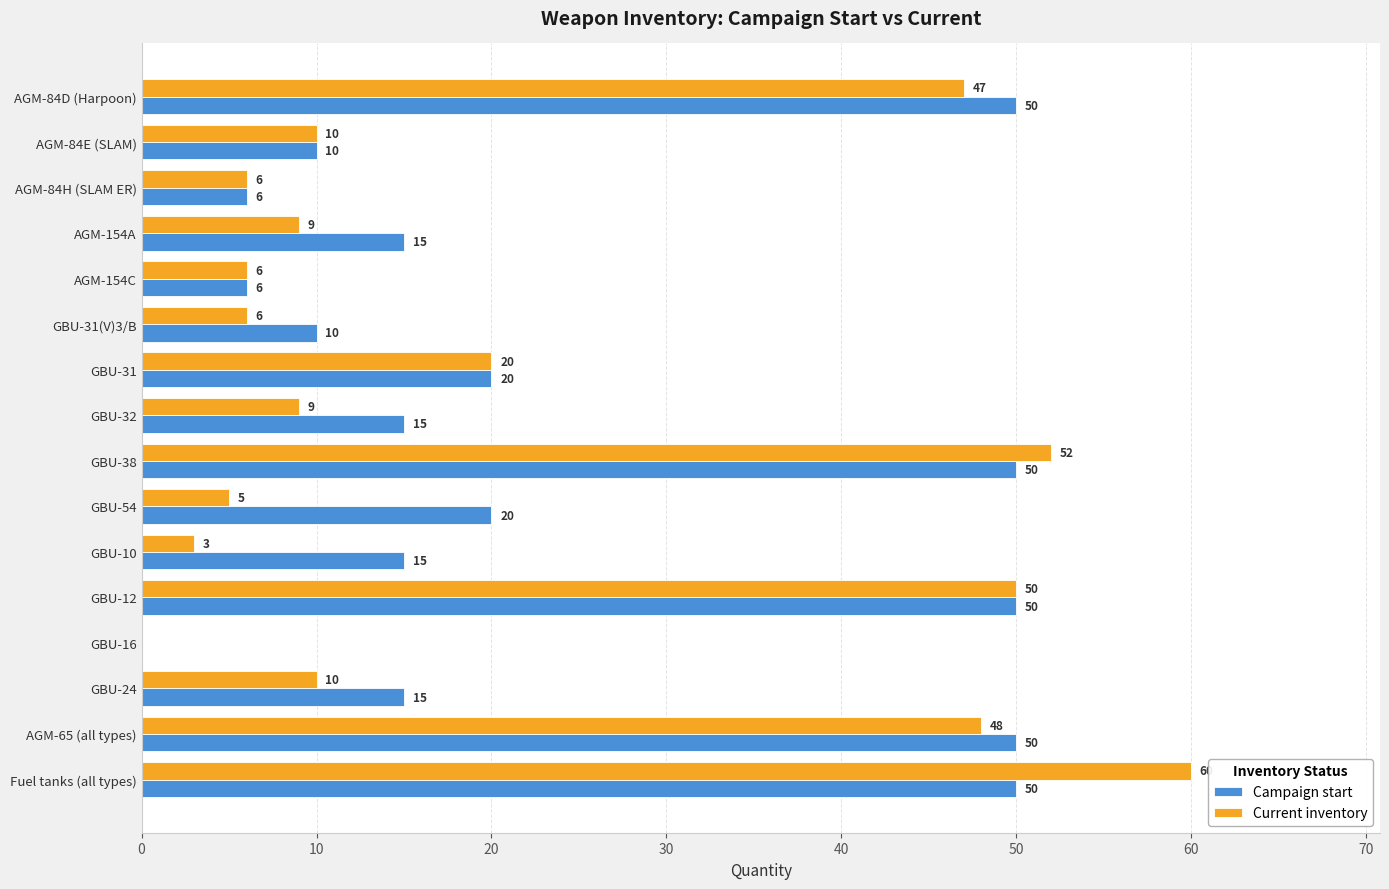

Between AGM-84E (SLAM) and AGM-154A, which series saw the biggest shift?

Campaign start